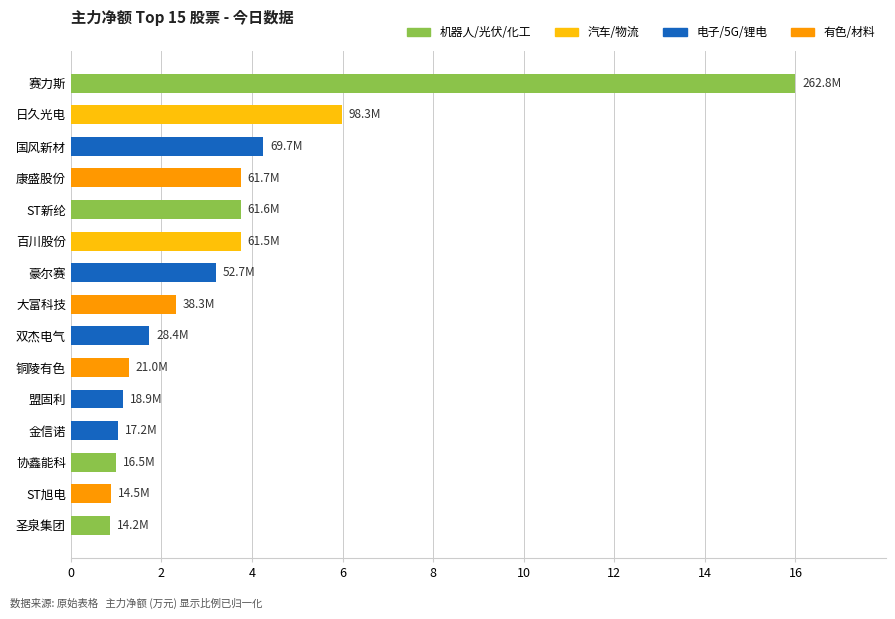

What is the maximum value shown in the chart?

16.0